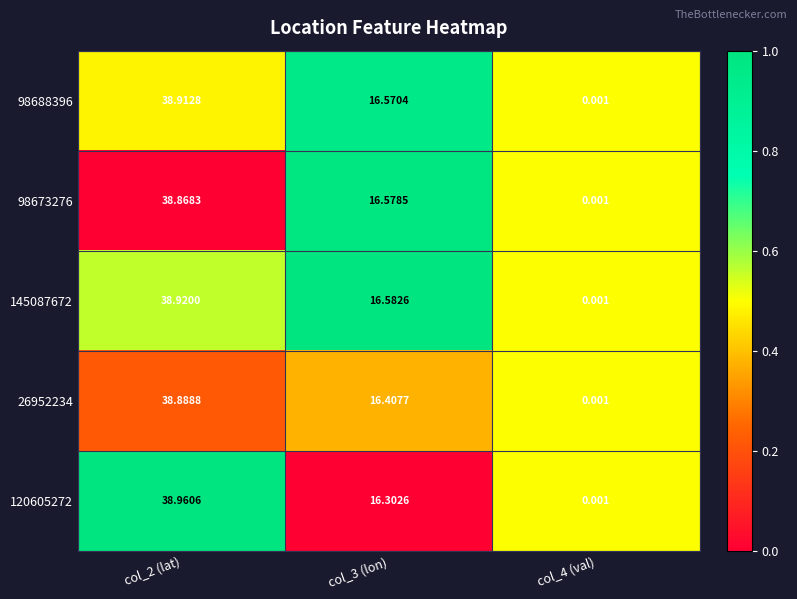

Is the value of 98673276 at col_2 (lat) greater than the value of 120605272 at col_2 (lat)?

No